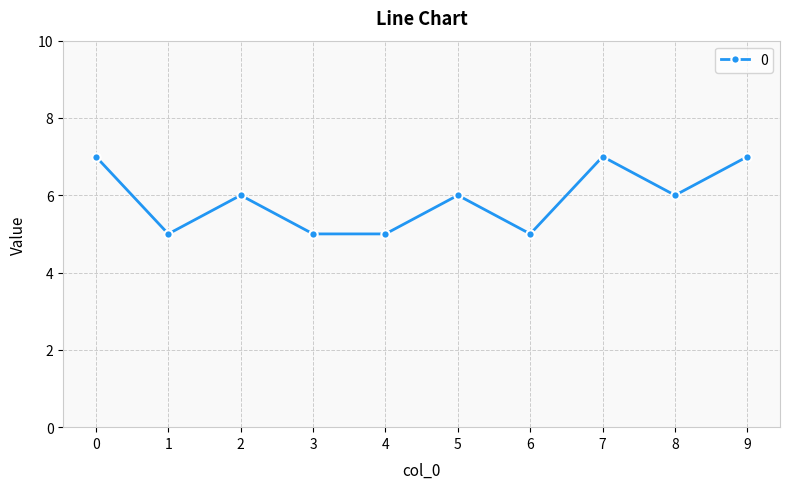

How many interior local peaks (higher than both neighbors) does the data have?

3